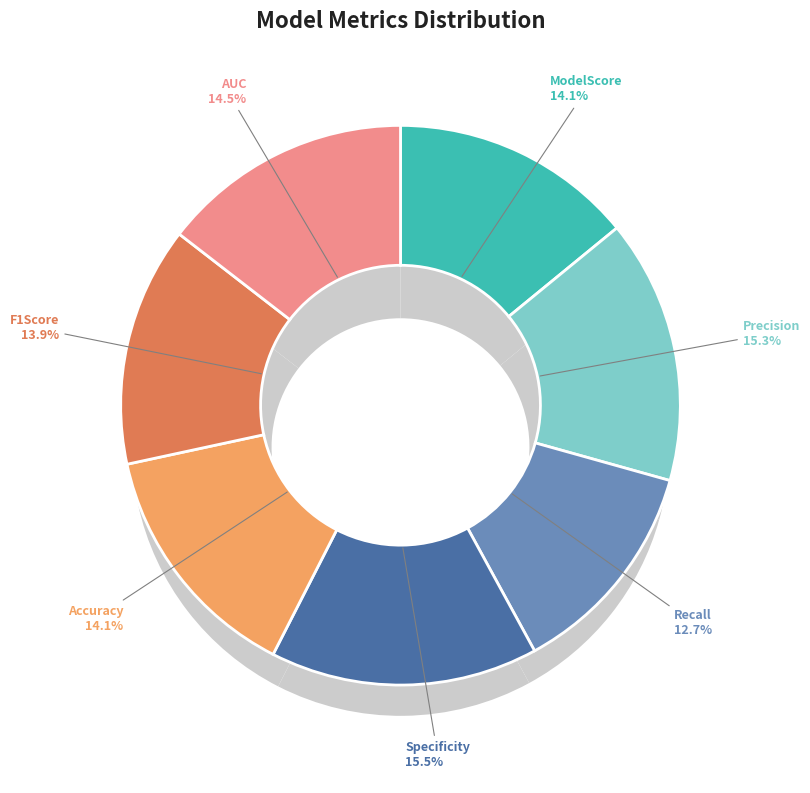

How many segments does this pie chart have?

7